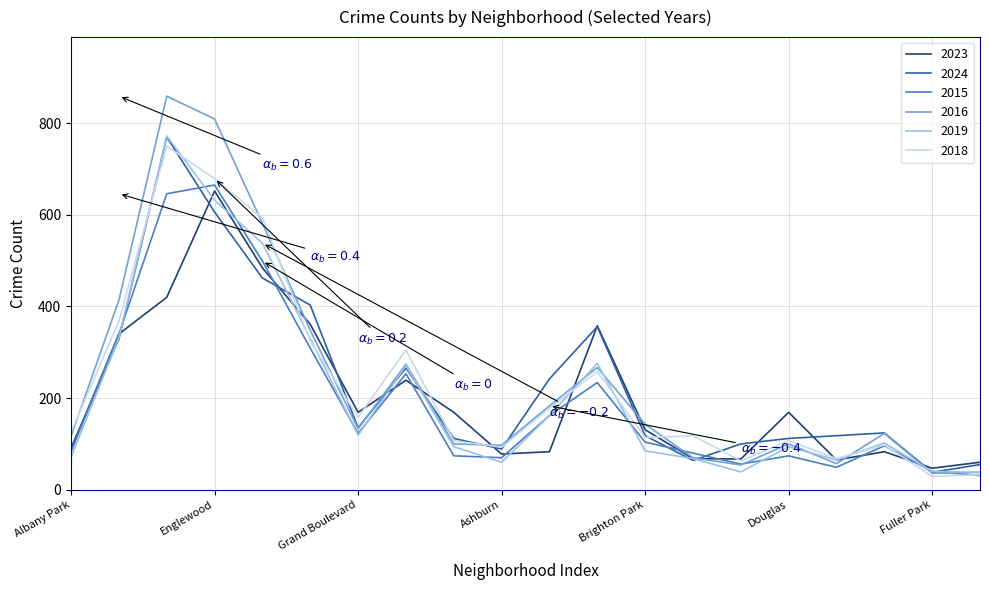

Which series has the widest spread of values?

2016